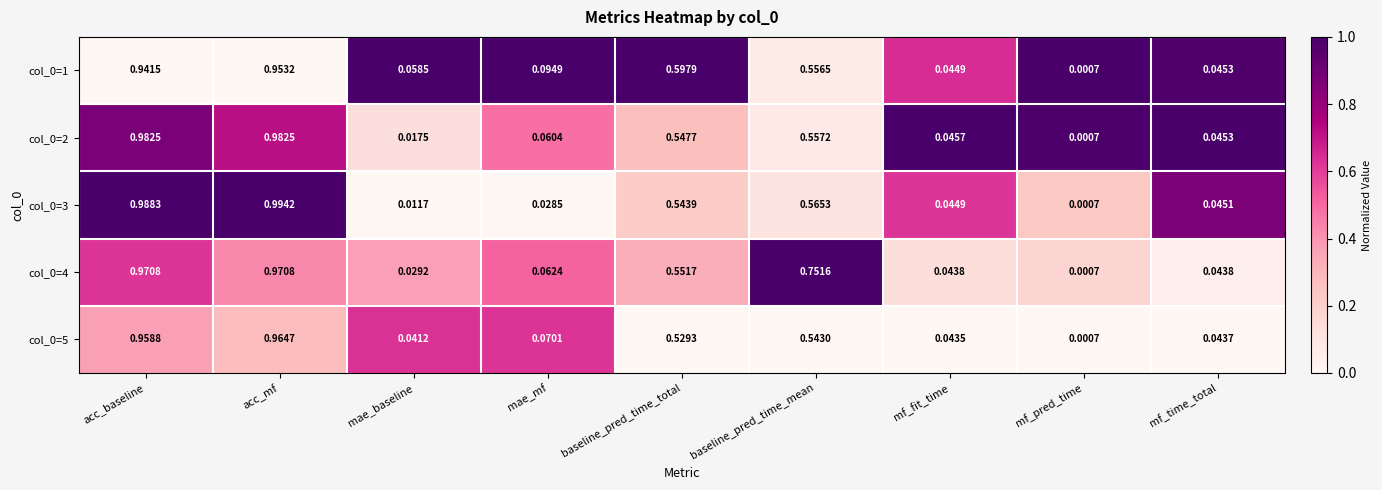

Which category has the highest value in the col_0=1 series?

acc_mf